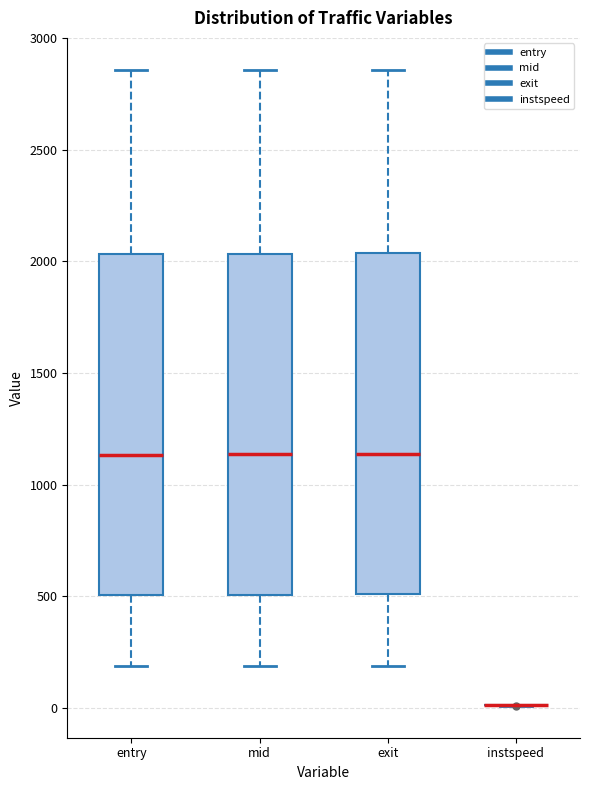

Reading left to right, read every box against the y-axis: the position of its median line, the range the box covers, and the ends of its whiskers. The values are not printed on the chart, so give them approximately, as read against the axis.

entry: median 1150, box 500 to 2050, whiskers 200 to 2850
mid: median 1150, box 500 to 2050, whiskers 200 to 2850
exit: median 1150, box 500 to 2050, whiskers 200 to 2850
instspeed: box collapsed to a line at 0, whiskers 0 to 0